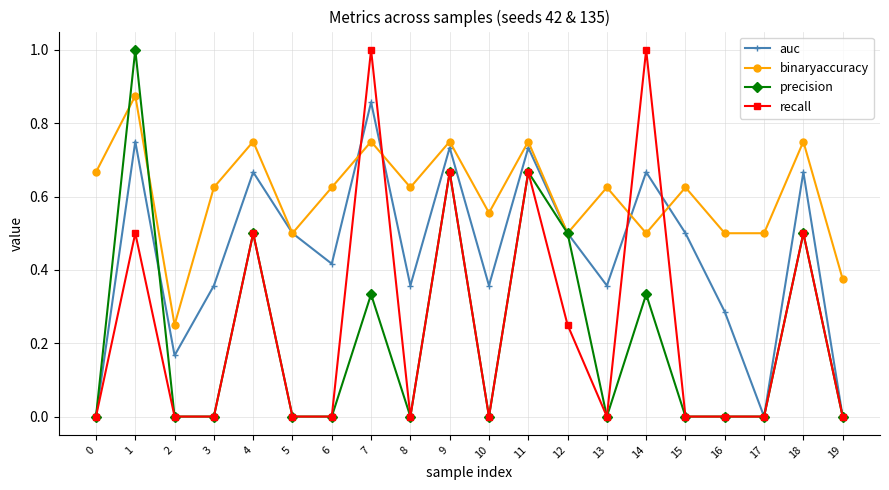

What are all the series names shown in the legend?

auc, binaryaccuracy, precision, recall